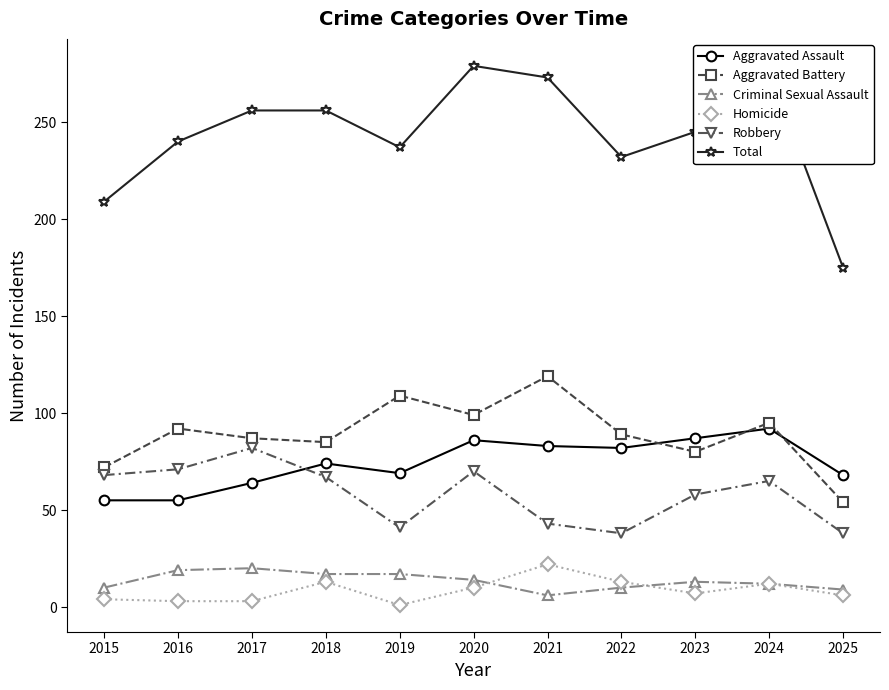

At 2021, list the series in order from largest to smallest.

Total, Aggravated Battery, Aggravated Assault, Robbery, Homicide, Criminal Sexual Assault